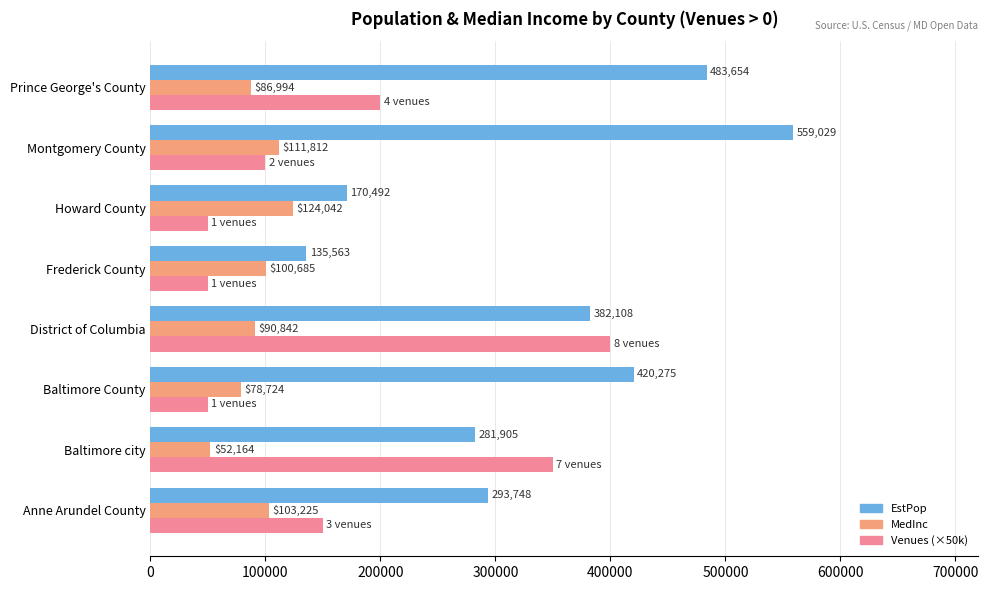

What is the average value of the Venues (×50k) series?

168750